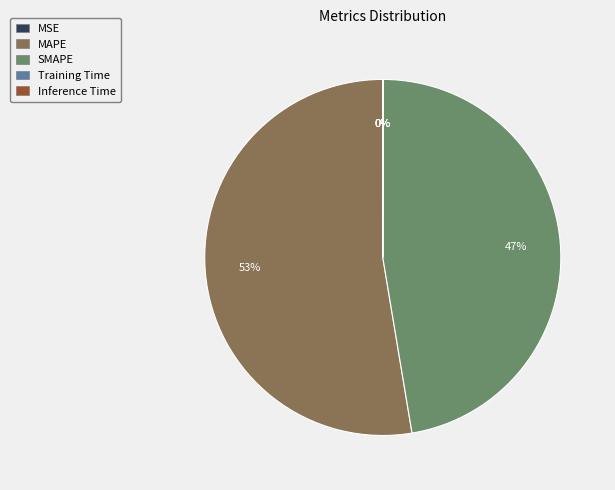

Is it true that MAPE is 53% of the pie?

True